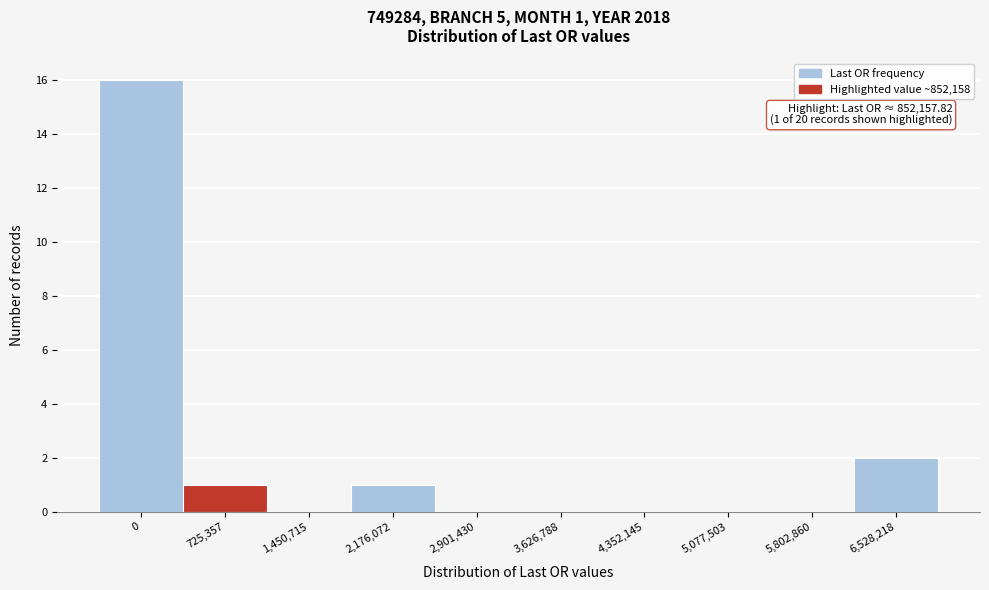

Reading left to right, what are all the values shown in this chart?

0=16	725,357=1	1,450,715=0	2,176,072=1	2,901,430=0	3,626,788=0	4,352,145=0	5,077,503=0	5,802,860=0	6,528,218=2